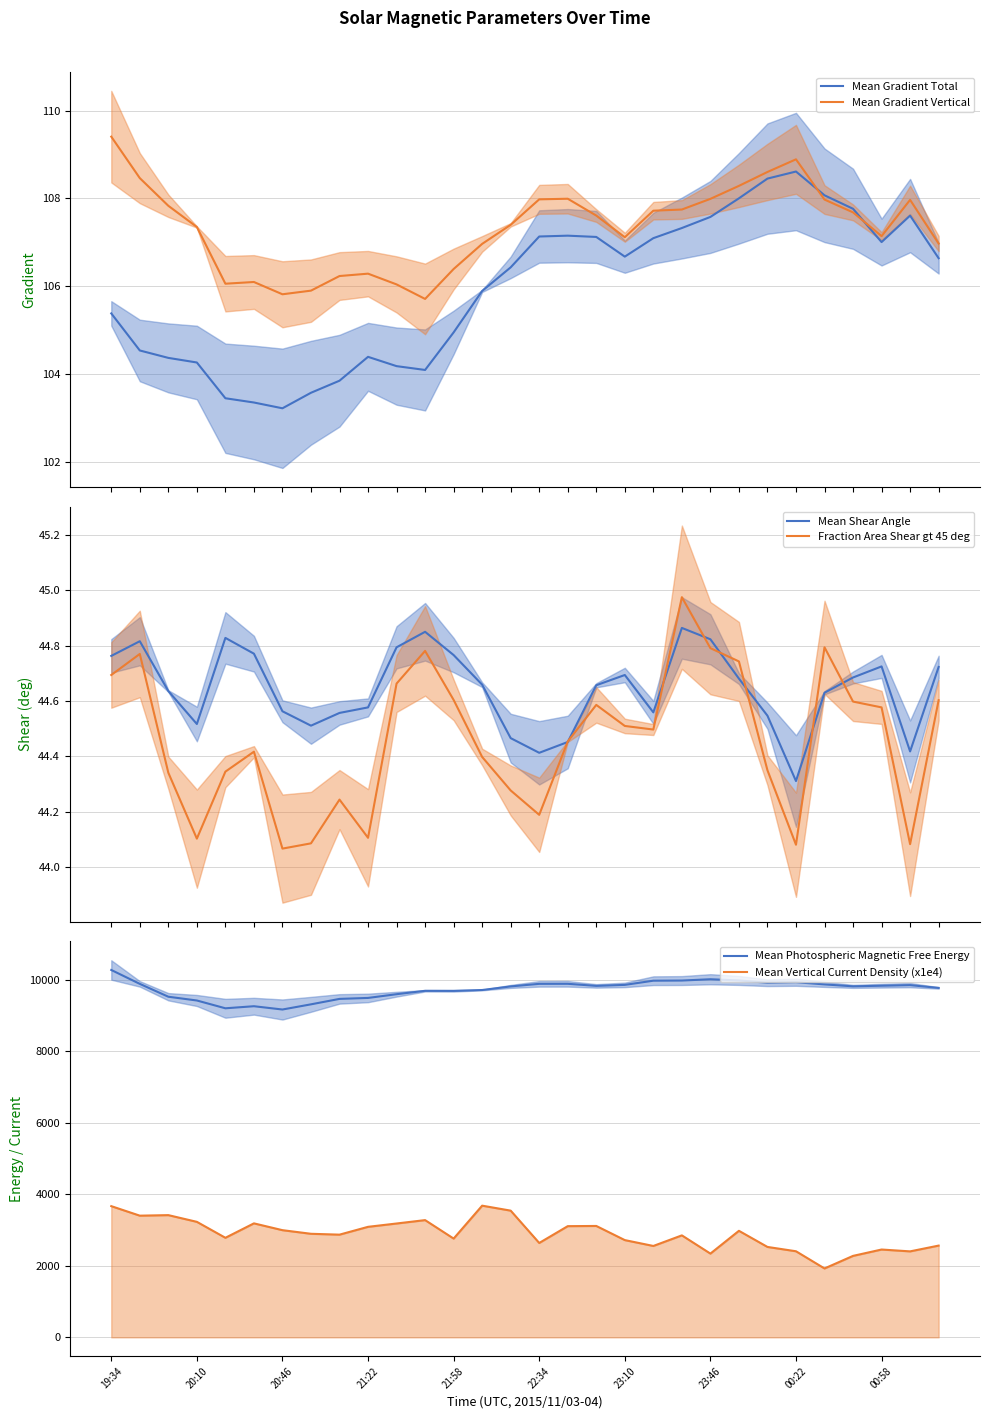

Is this an area chart (filled region under the line)?

No